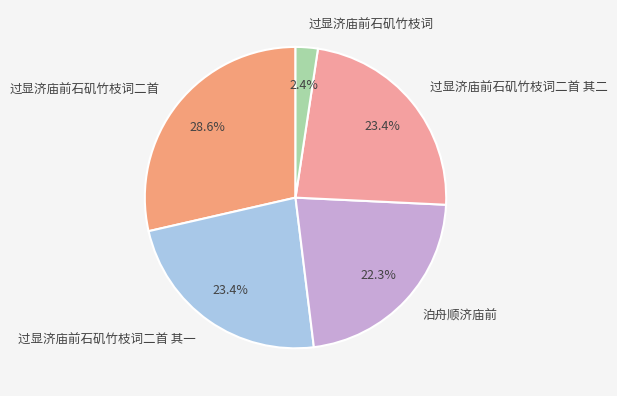

The 过显济庙前石矶竹枝词二首 其一 slice represents 23% of the pie. True or false?

True